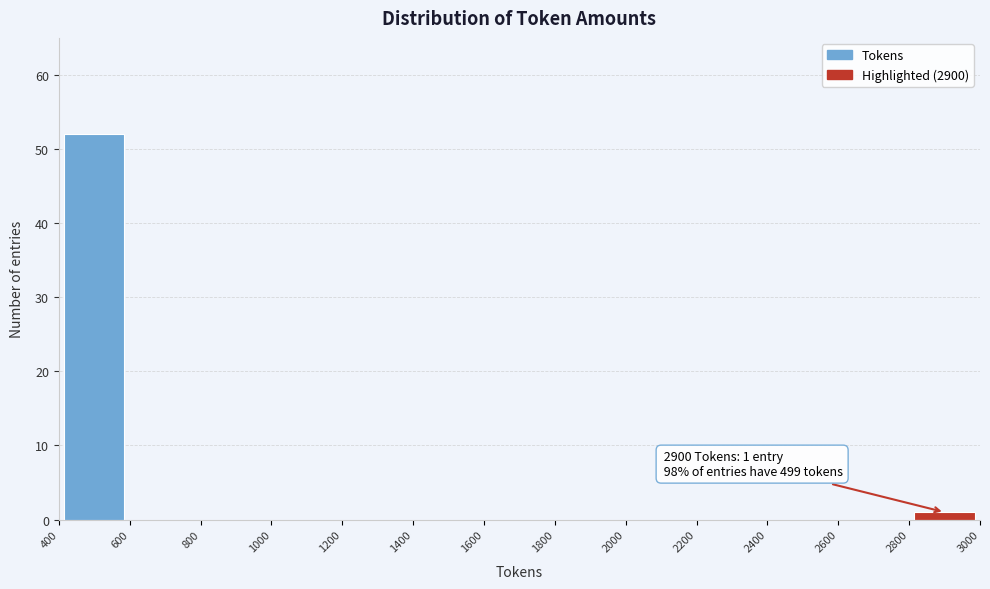

Which range on the x-axis has the tallest bar?

400 to 600